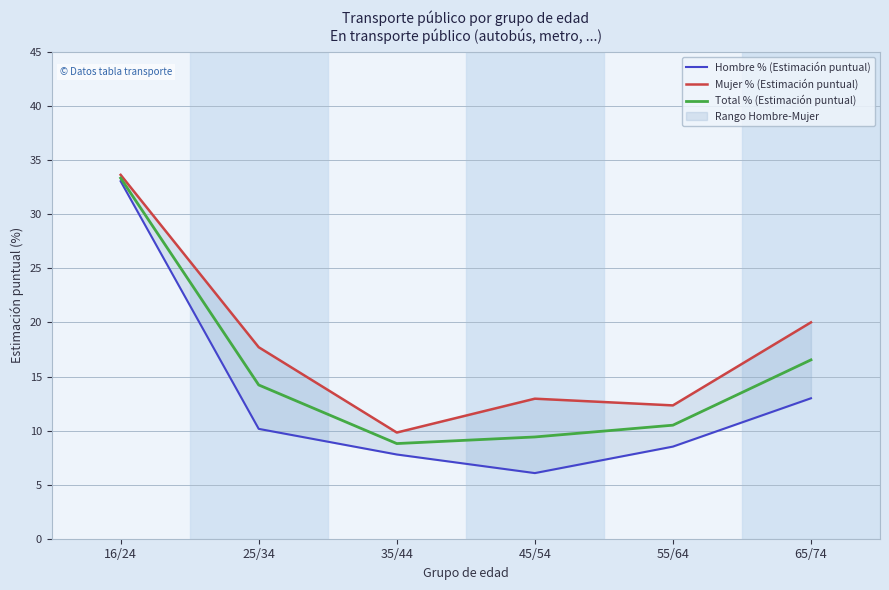

True or false: Hombre % (Estimación puntual) and Total % (Estimación puntual) cross at least once.

False